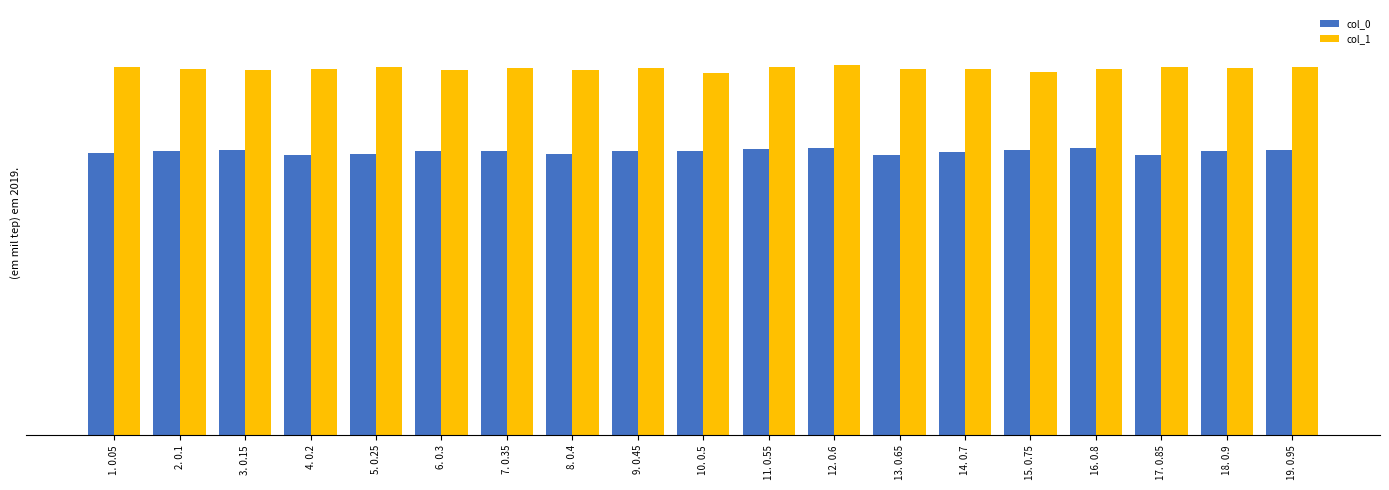

List the series in order of their peak value, lowest first.

col_0, col_1